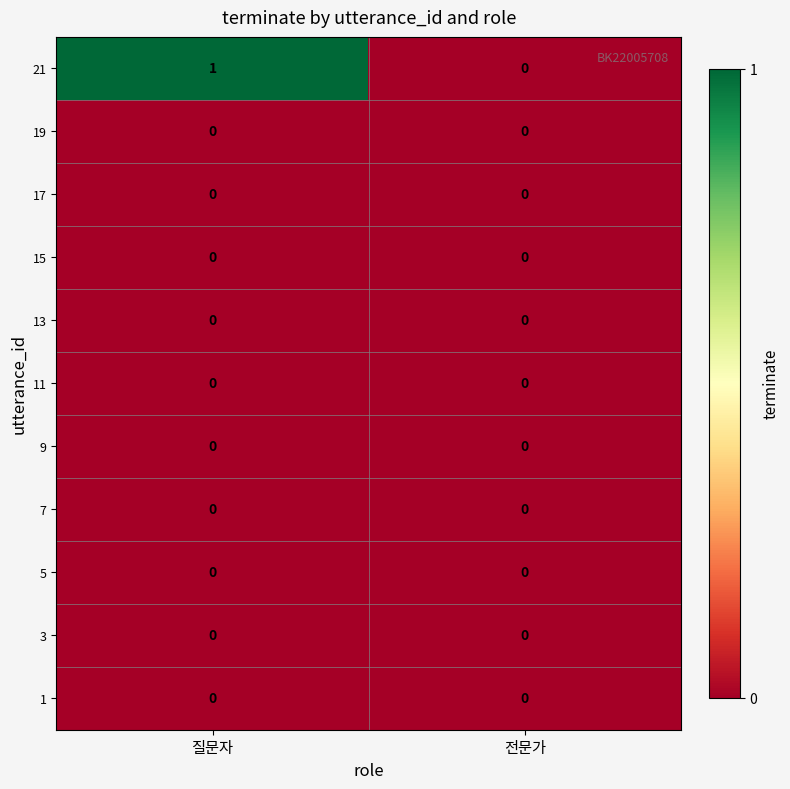

True or false: 21 has a value of 1 at 질문자.

True